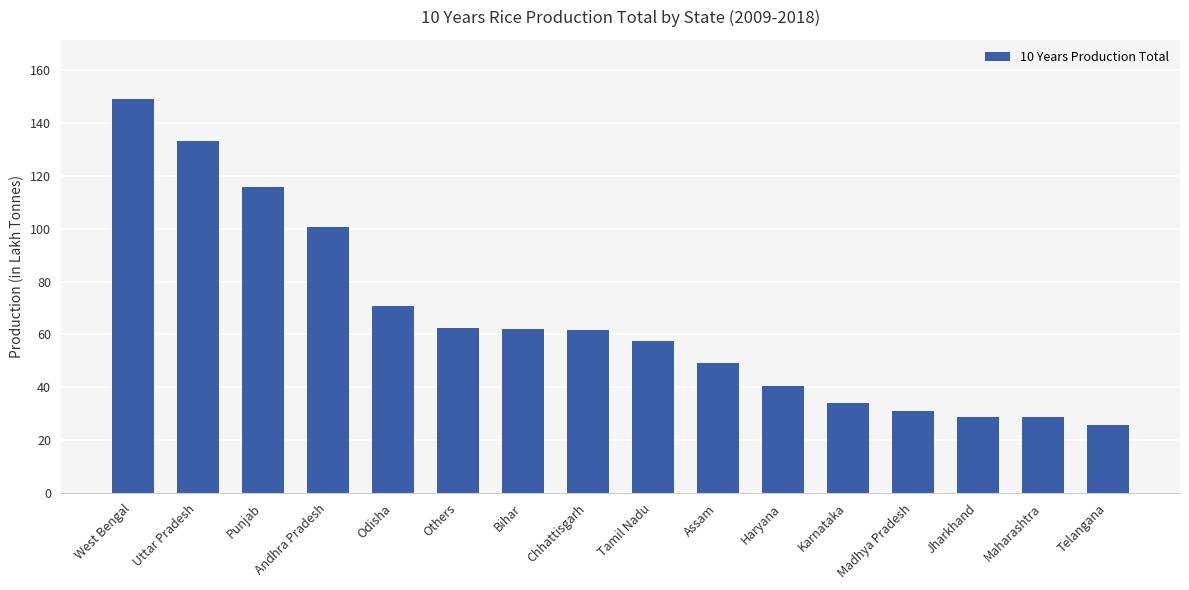

Where does the data first go above 61?

West Bengal